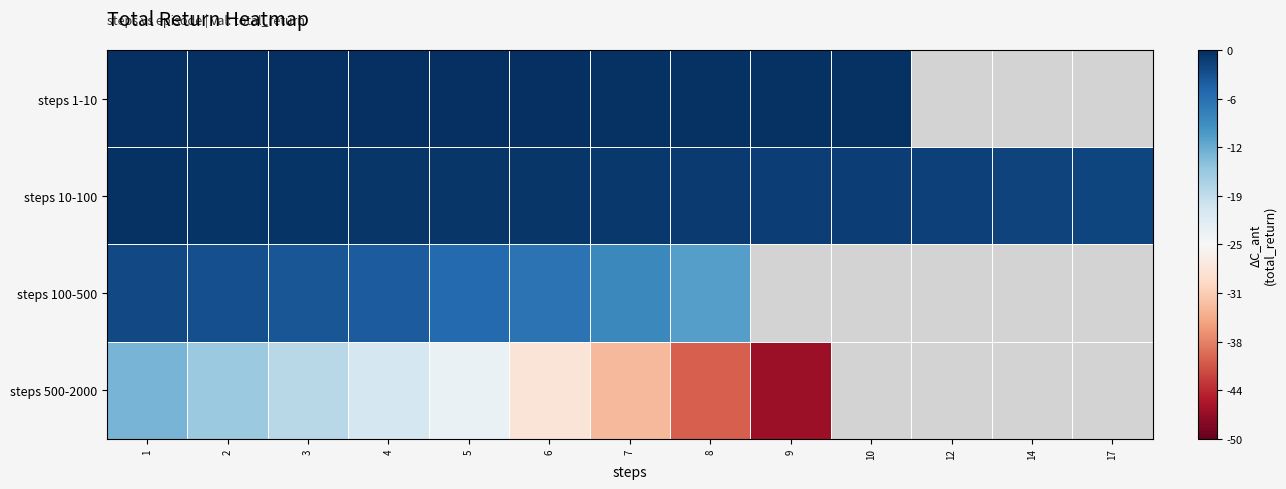

List the labels in order of steps 1-10 value, smallest first.

10, 12, 14, 17, 9, 8, 7, 6, 5, 4, 3, 2, 1